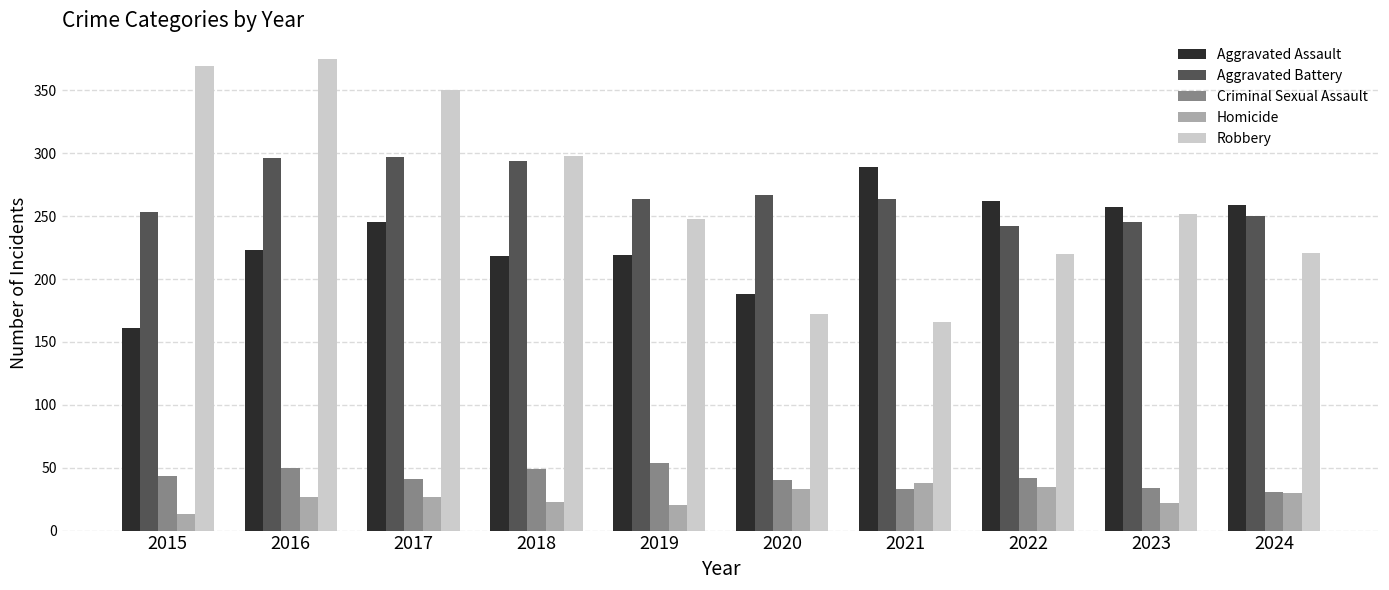

How many series are shown in this chart?

5